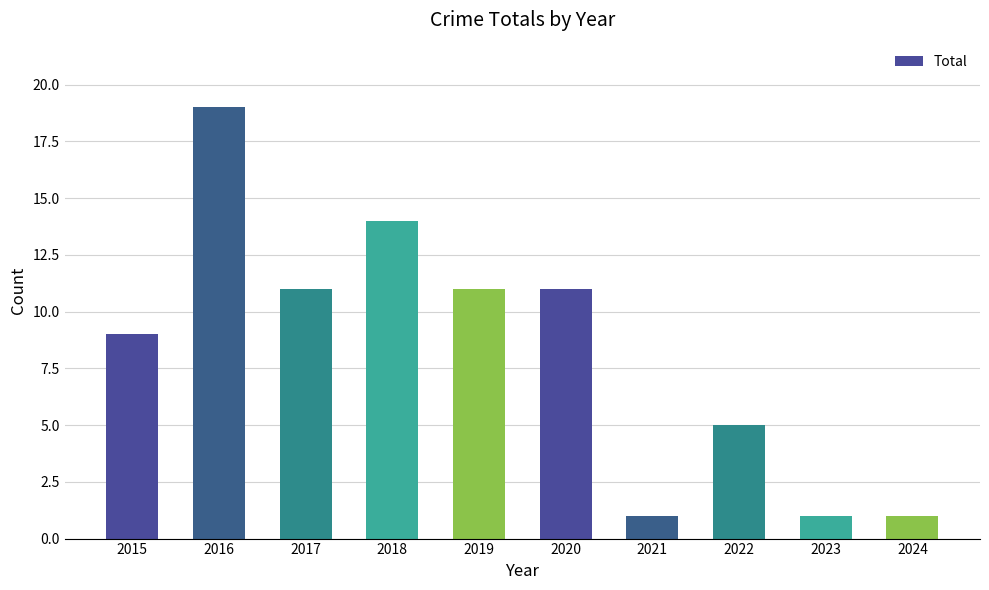

The value at 2019 is 11. True or false?

True